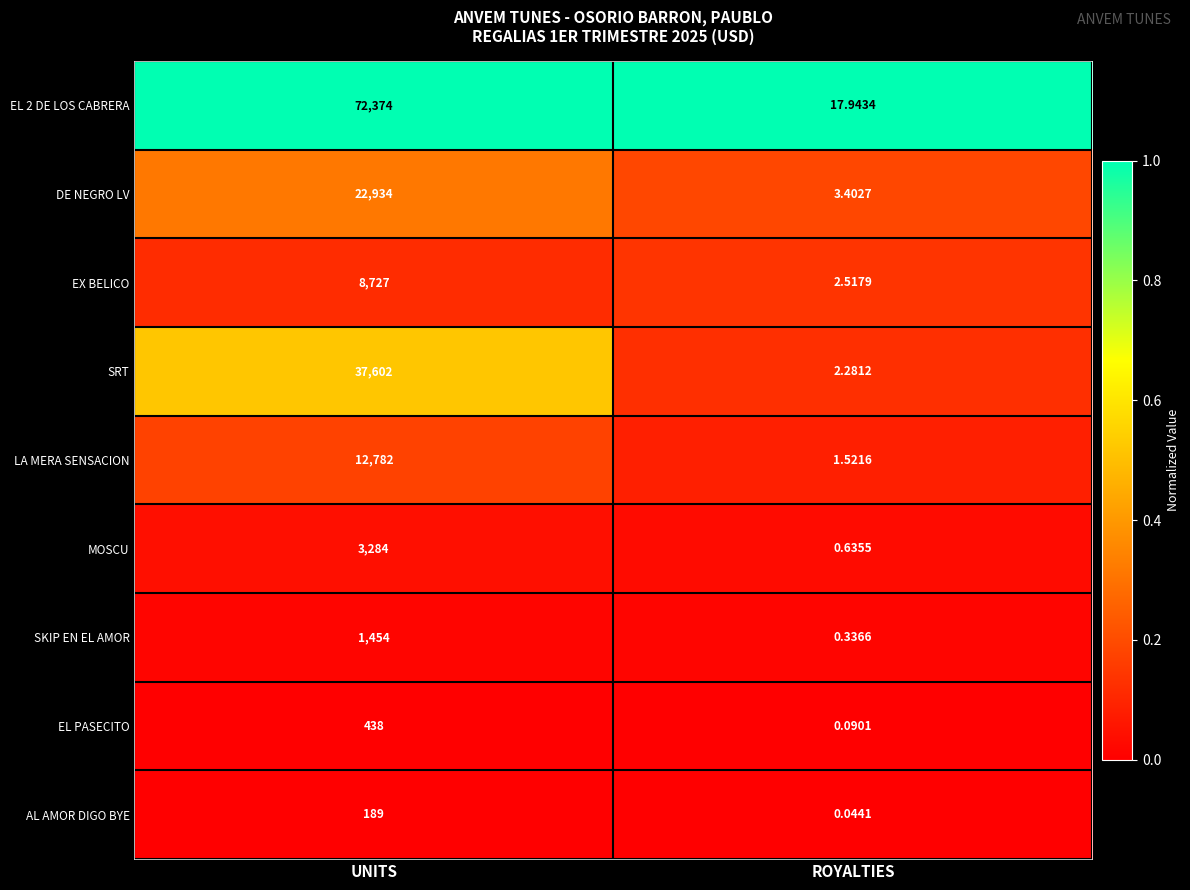

List the labels in order of LA MERA SENSACION value, largest first.

UNITS, ROYALTIES